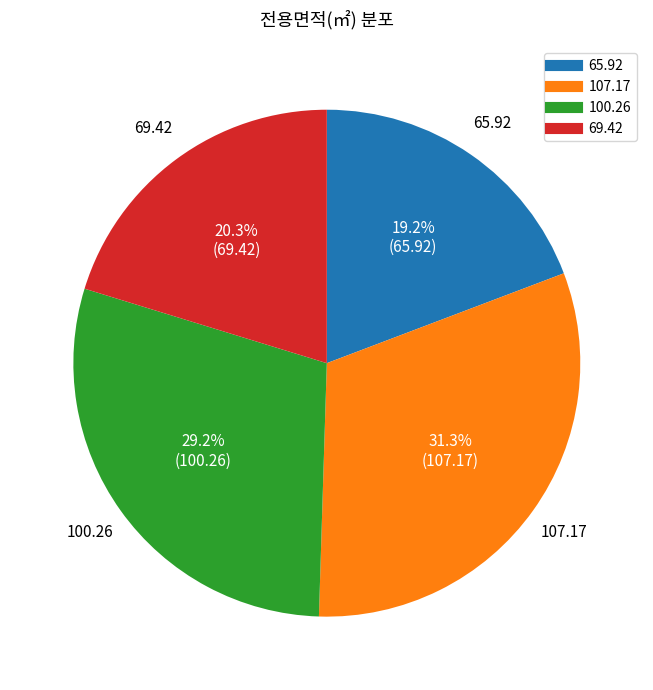

Which category has the smallest portion of the pie?

65.92